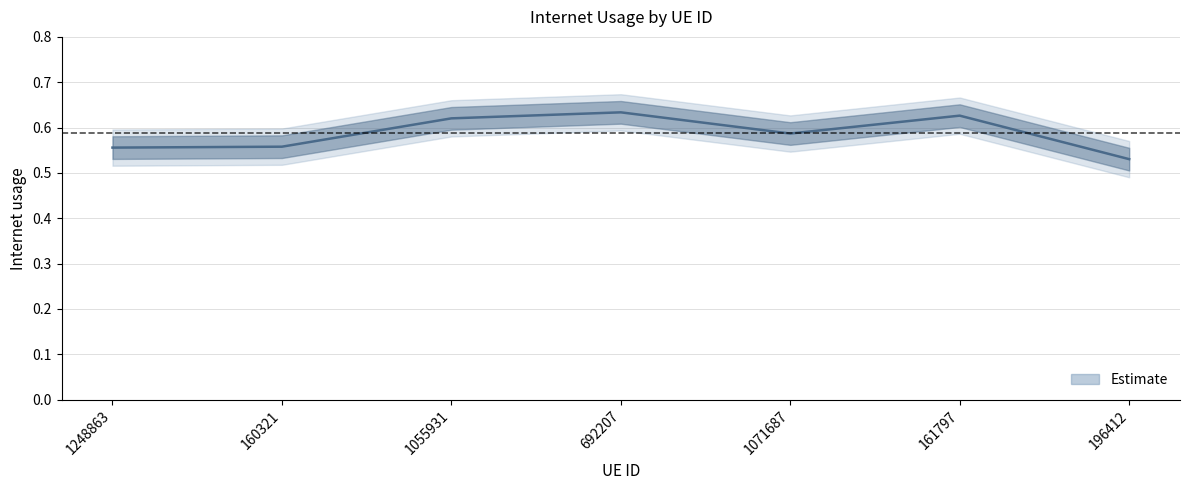

How many interior local peaks (higher than both neighbors) does the data have?

2